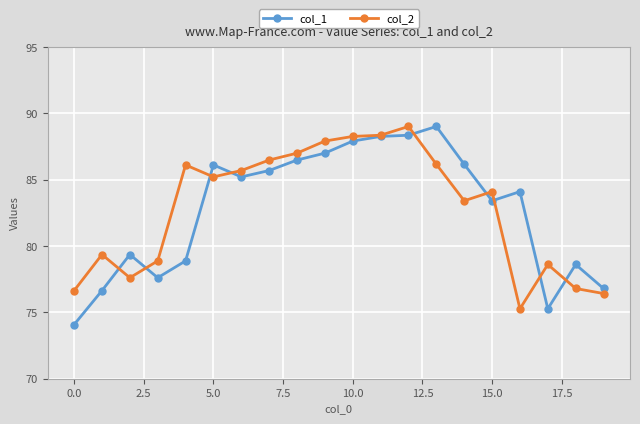

True or false: col_1 has more than 0 points higher than both neighbors.

True